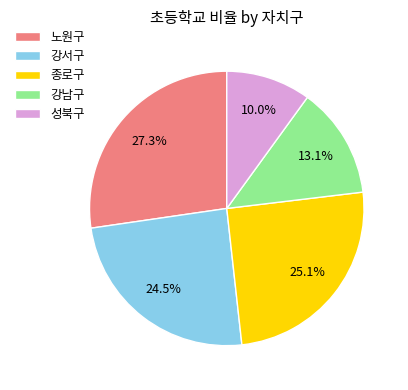

The 강남구 slice represents 6% of the pie. True or false?

False